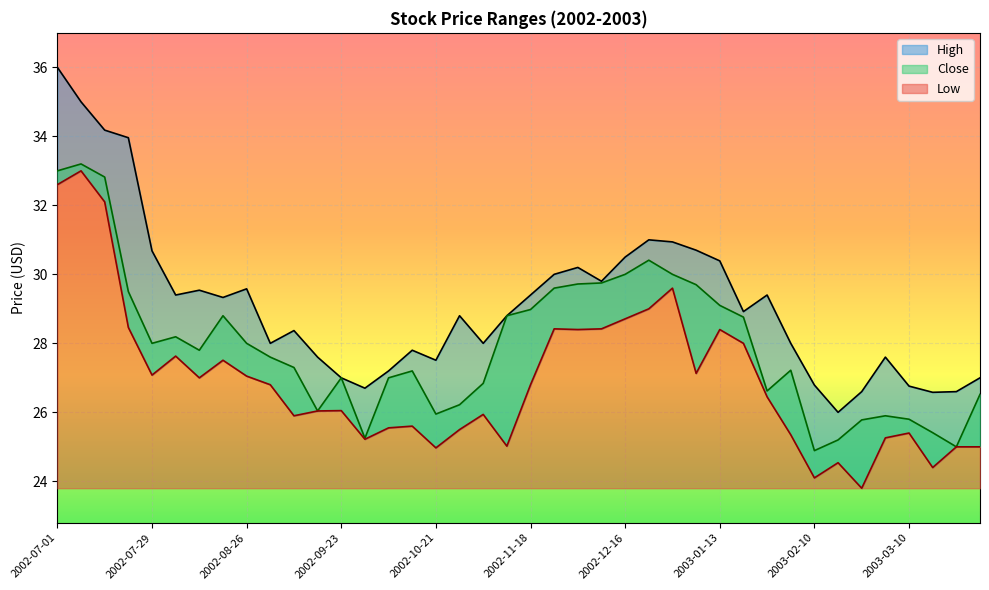

List the series in order of their peak value, lowest first.

Low, Close, High